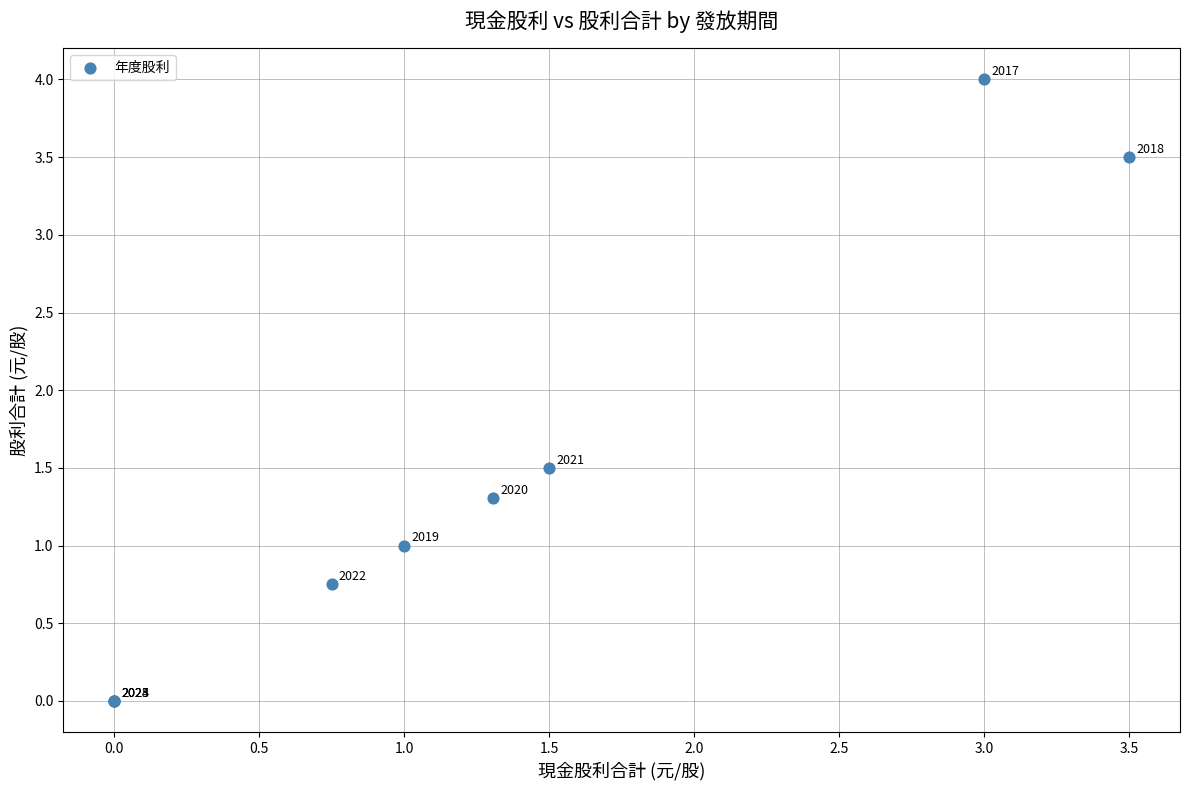

What Y value in the scatter plot is closest to 2?

1.5